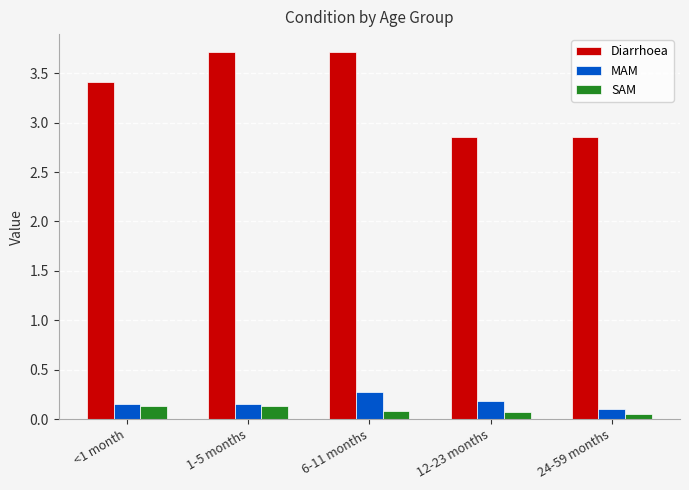

At 6-11 months, list the series in order from smallest to largest.

SAM, MAM, Diarrhoea